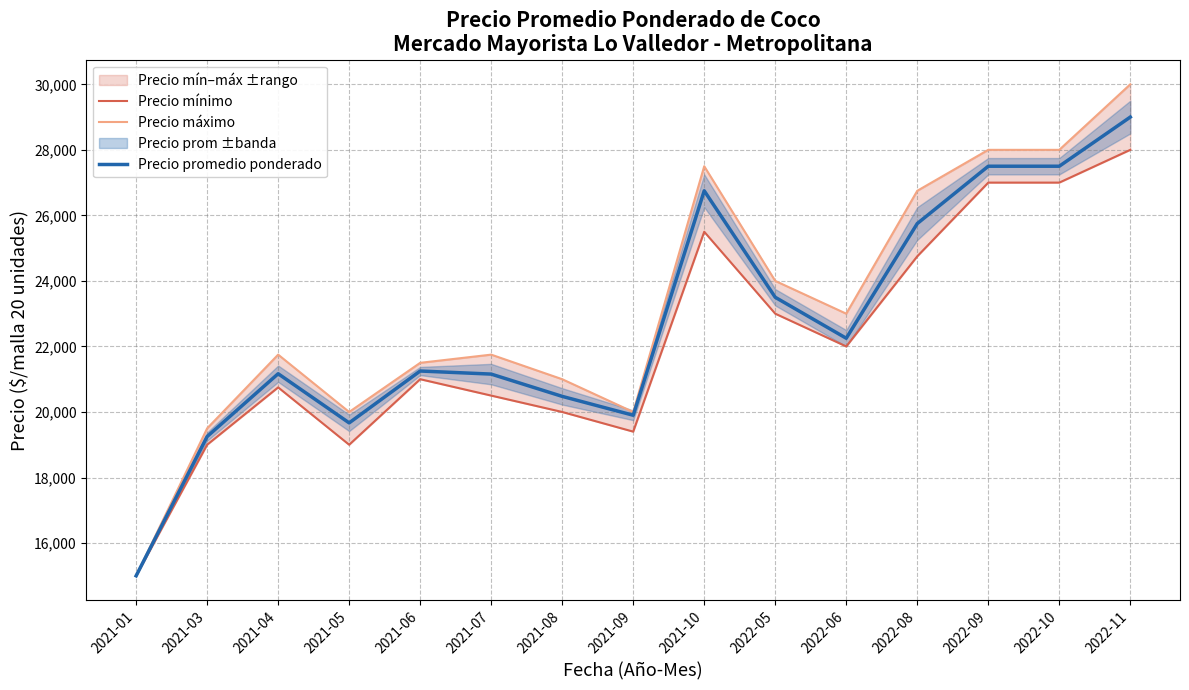

Which category has the lowest value in the Precio promedio ponderado series?

2021-01